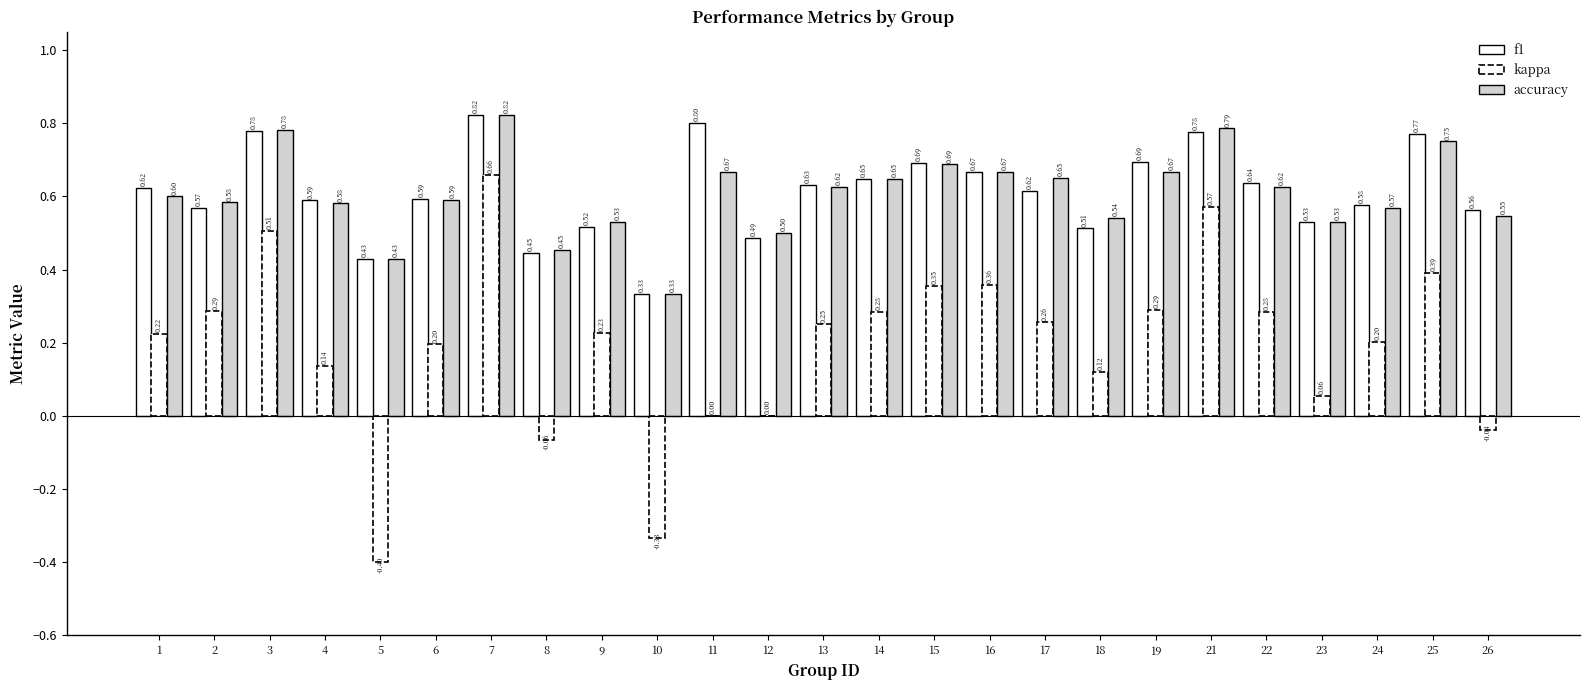

The accuracy series shows 1.0 at 17. True or false?

False